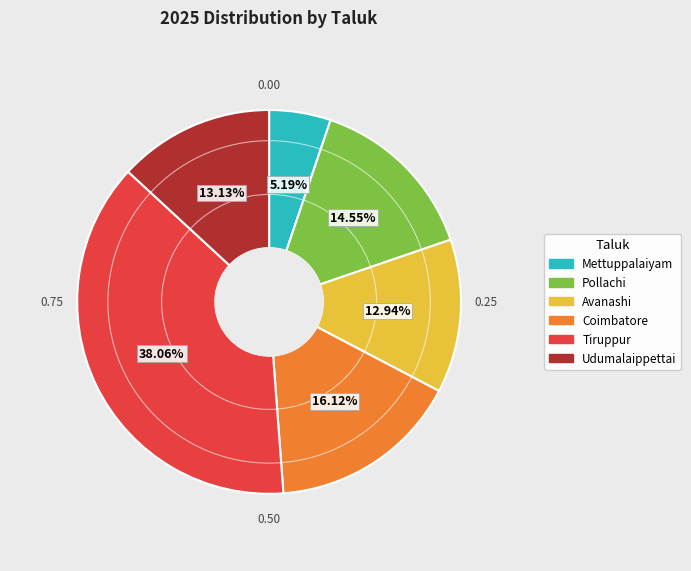

What percentage is the Tiruppur slice, to the nearest percent?

38%